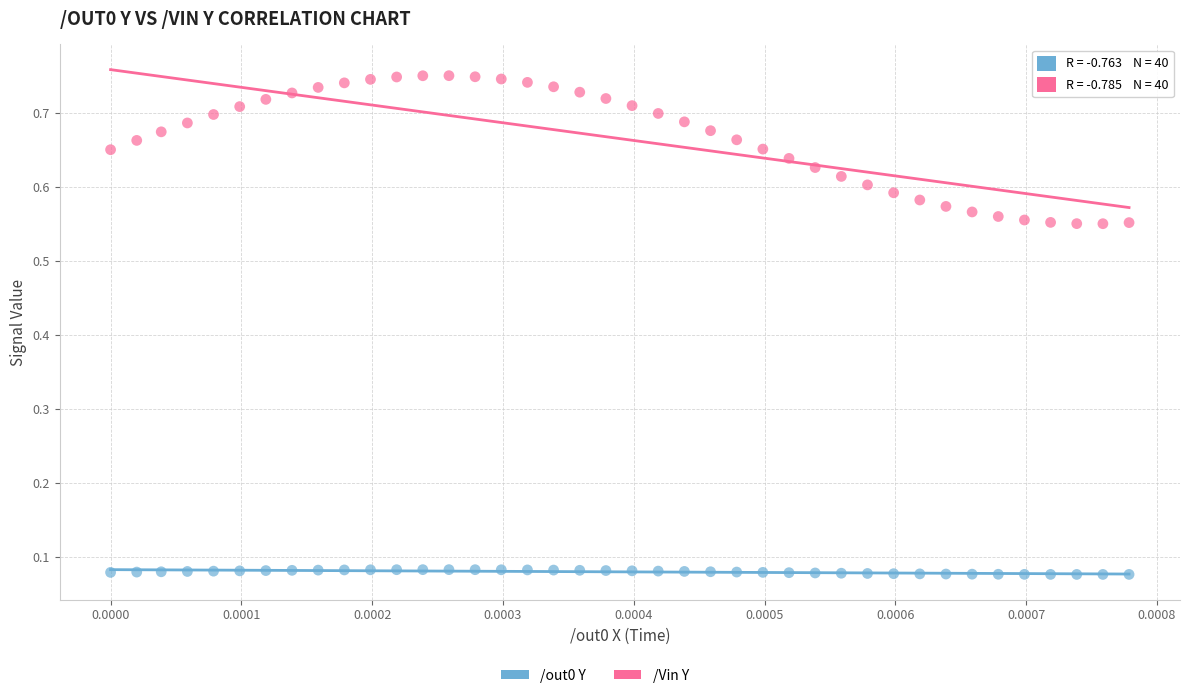

Which series has the largest Y range (max minus min)?

/Vin Y